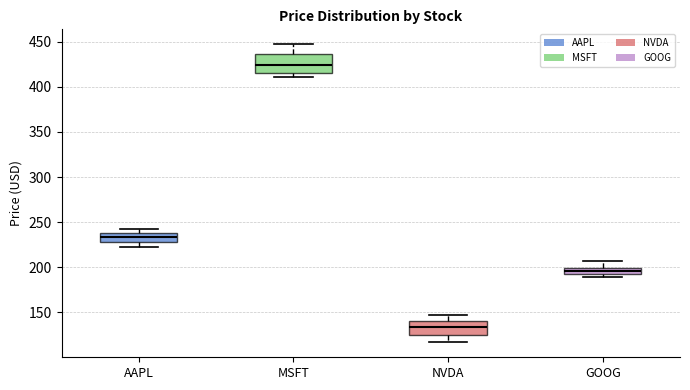

Where is the upper edge of the box for MSFT on the y-axis? The values are not printed on the chart, so give them approximately, as read against the axis.

435